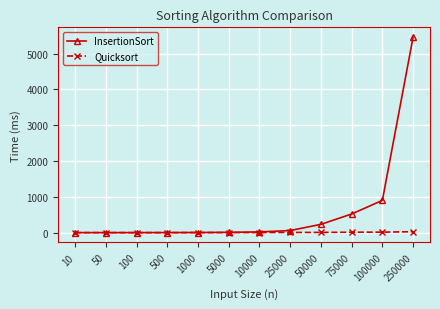

At which label is InsertionSort closest to 2730?

100000